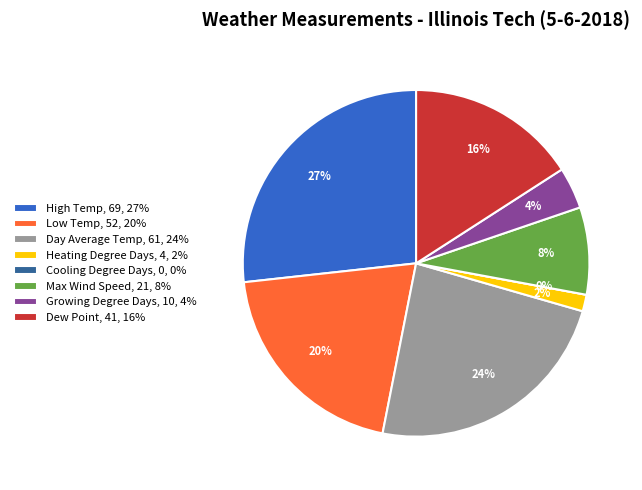

To the nearest percent, what is the difference between the Growing Degree Days and High Temp slice percentages?

23%